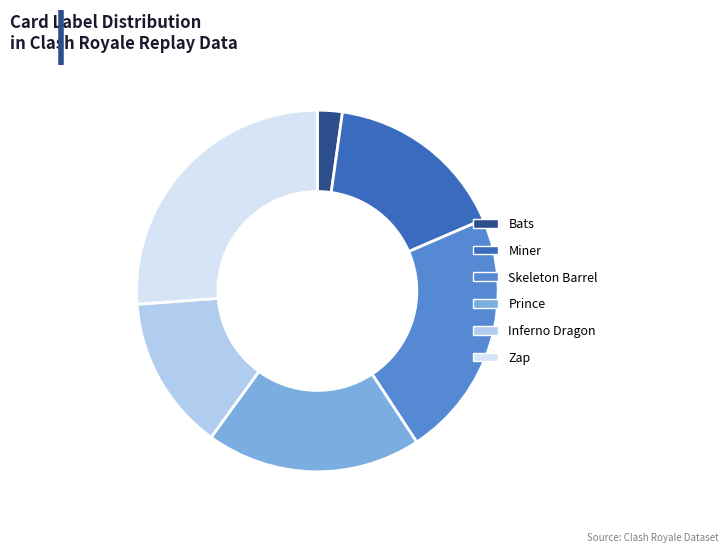

What is the ratio of the value at Inferno Dragon to the value at Zap?

0.5